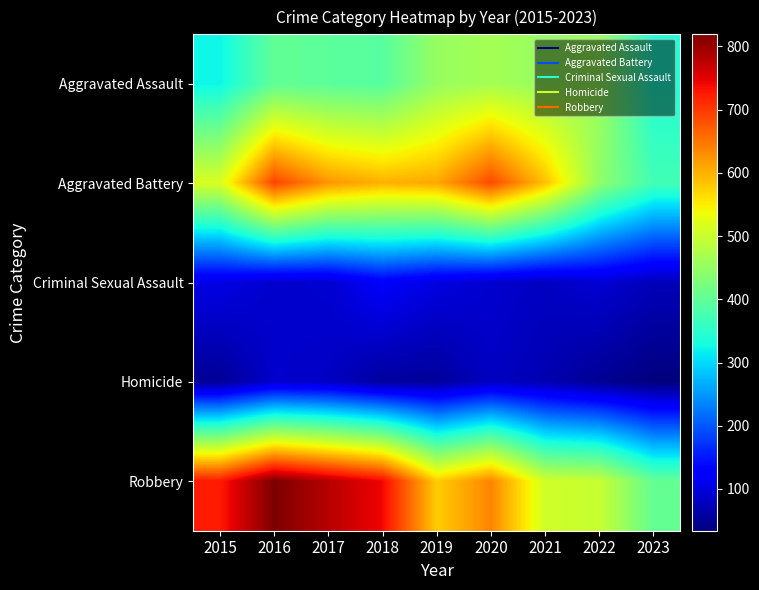

Which series has the largest range (max minus min)?

Robbery